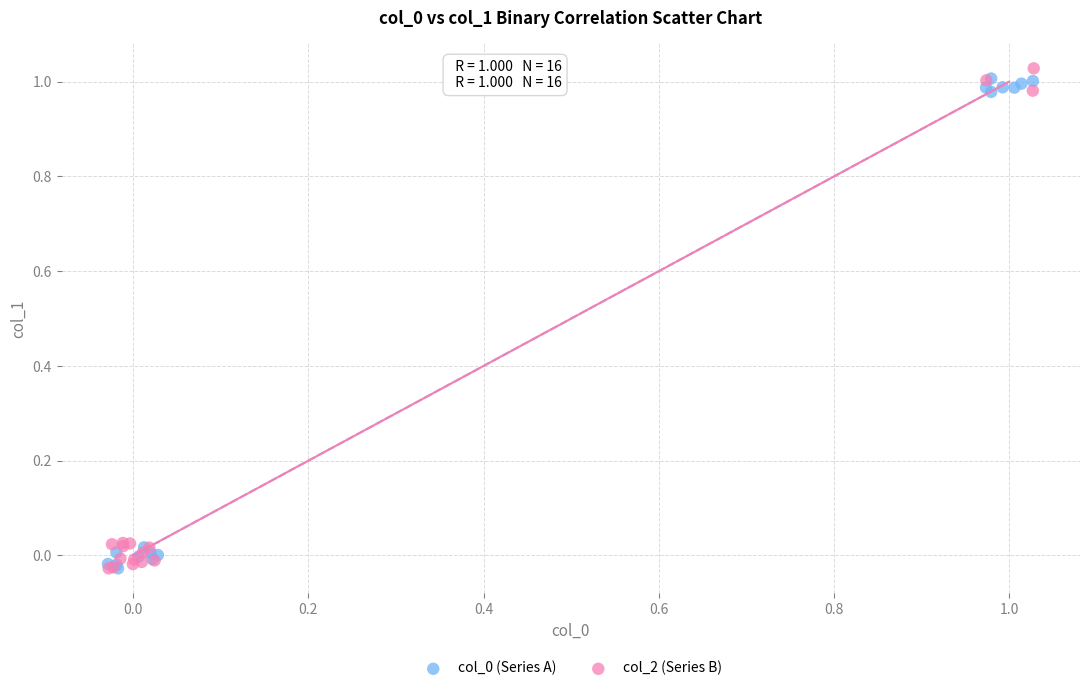

Which series has the largest Y range (max minus min)?

col_2 (Series B)